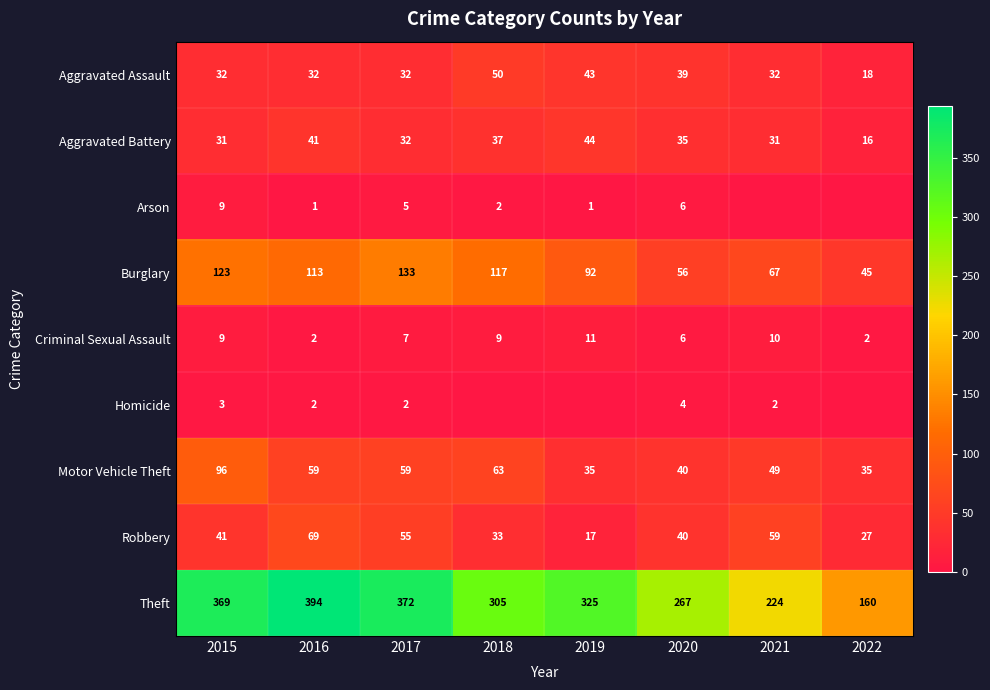

Where is Motor Vehicle Theft nearest to the value 65?

2018